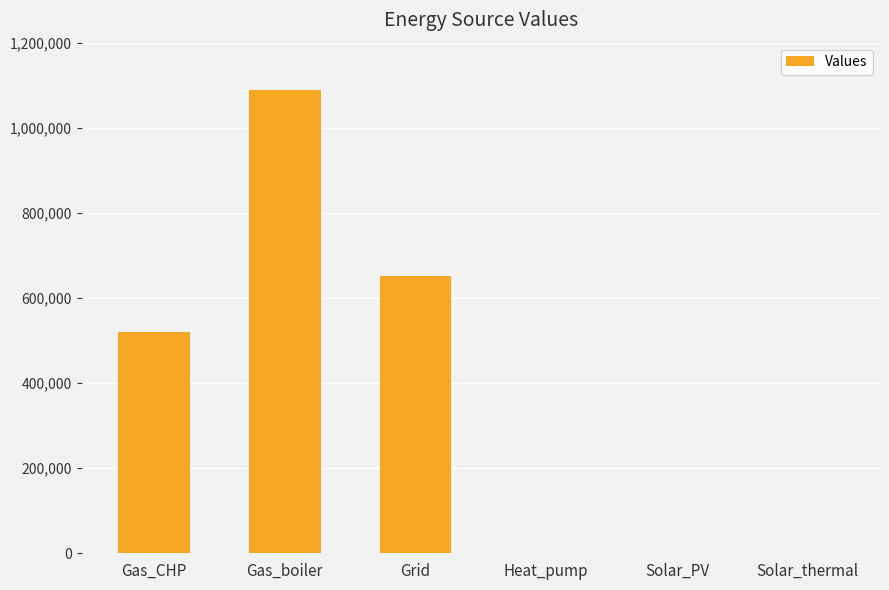

What is the maximum value shown in the chart?

1088362.9